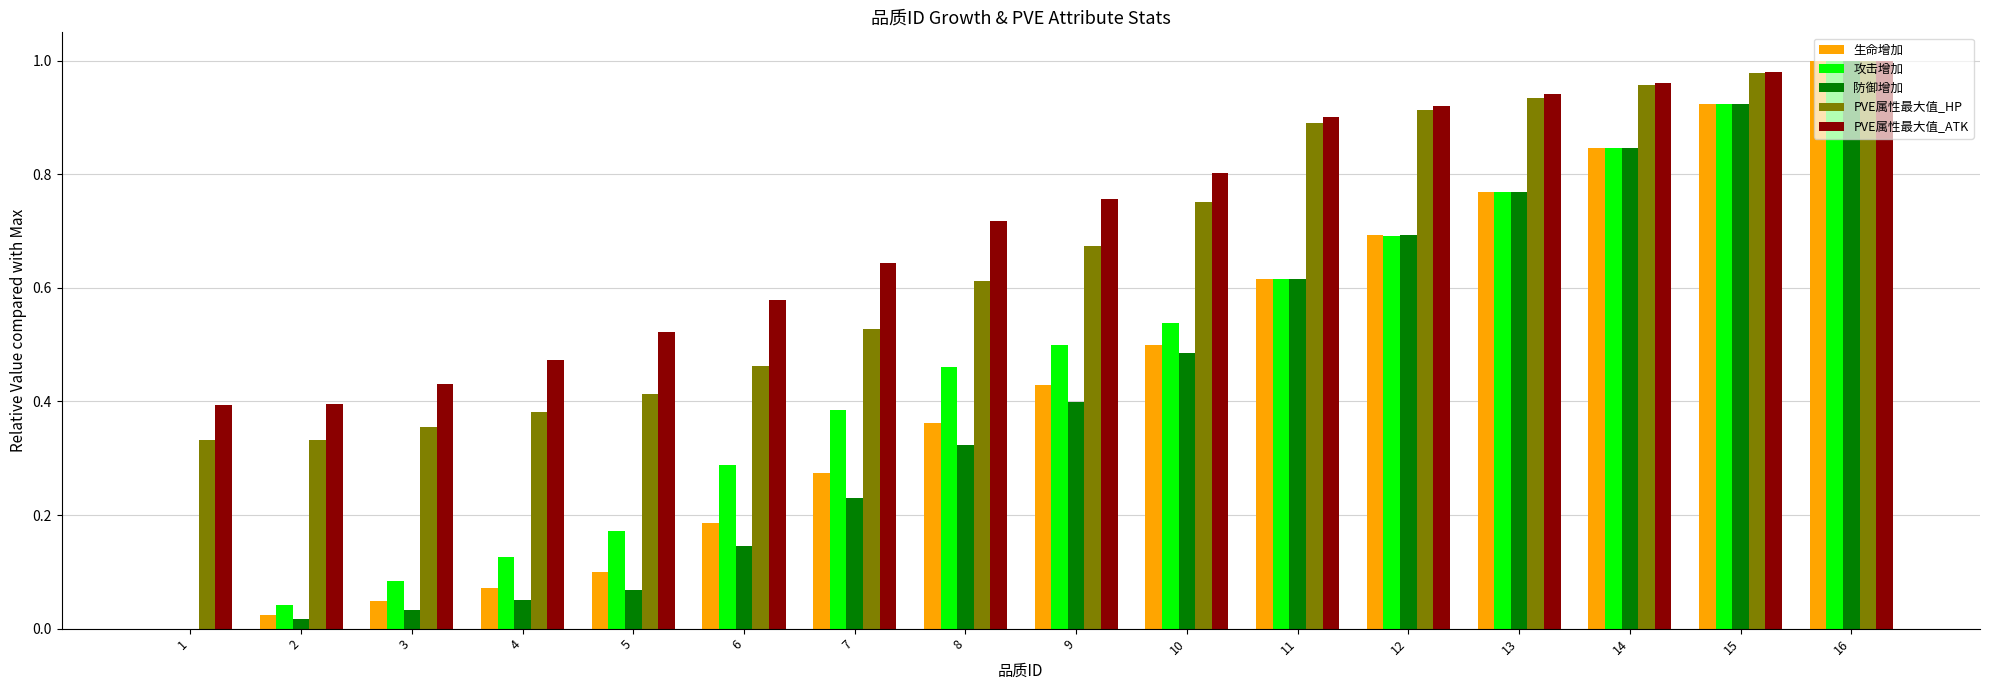

What is the sum of all PVE属性最大值_HP values?

10.5